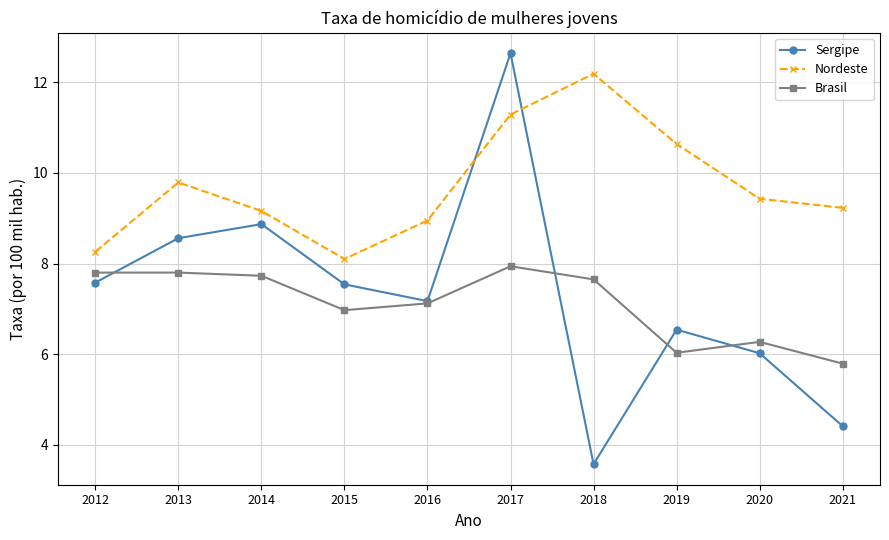

What are all the series names shown in the legend?

Sergipe, Nordeste, Brasil